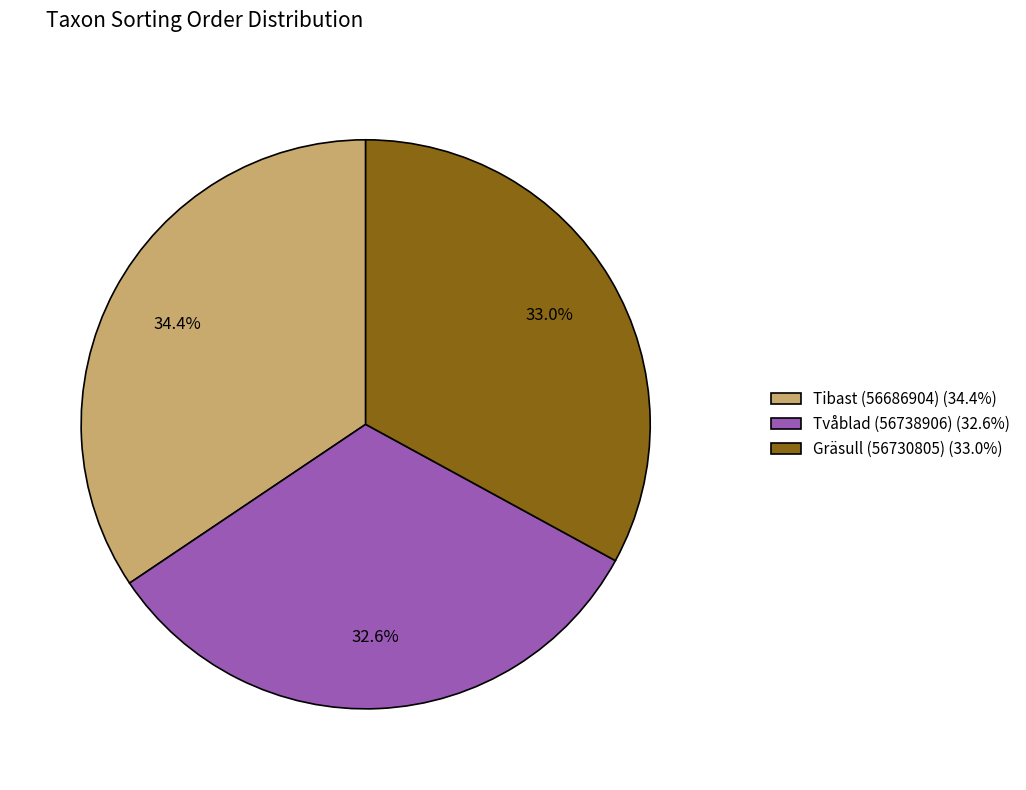

To the nearest percent, what is the difference between the Tibast (56686904) and Tvåblad (56738906) slice percentages?

2%